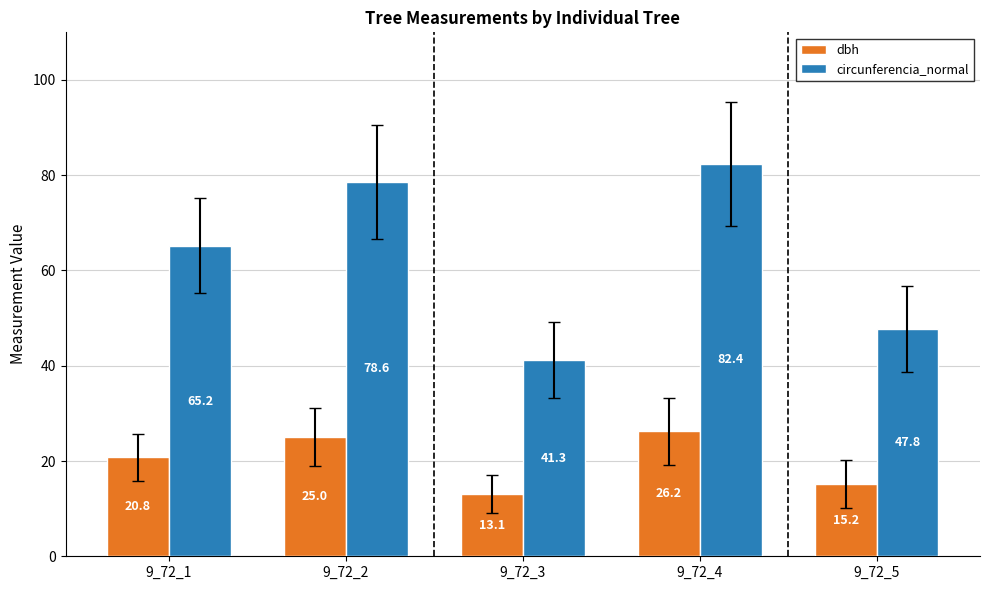

Which series has the largest total across all categories?

circunferencia_normal